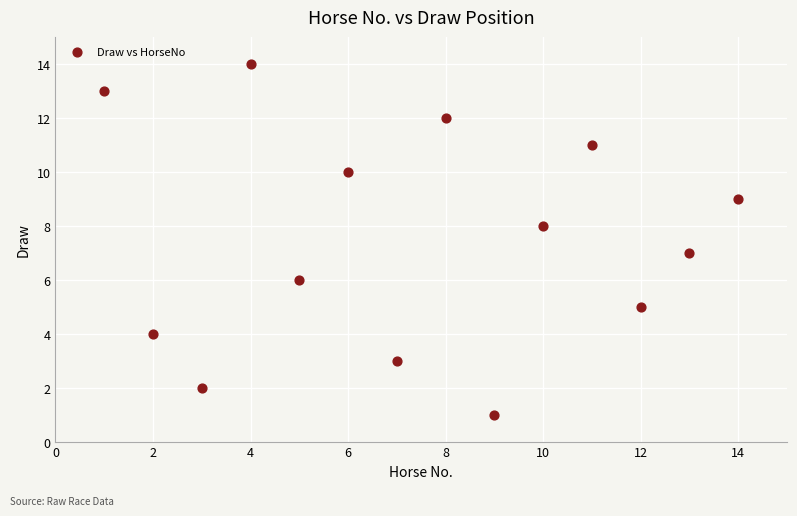

What is the range of Y values (max minus min)?

13